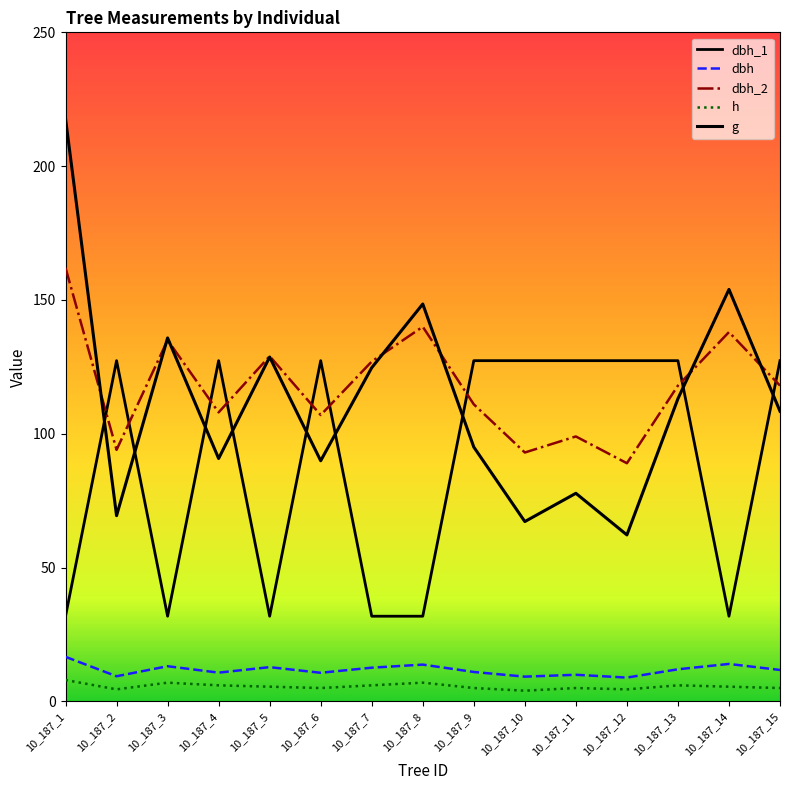

The dbh_1 series shows 8.7 at 10_187_3. True or false?

False